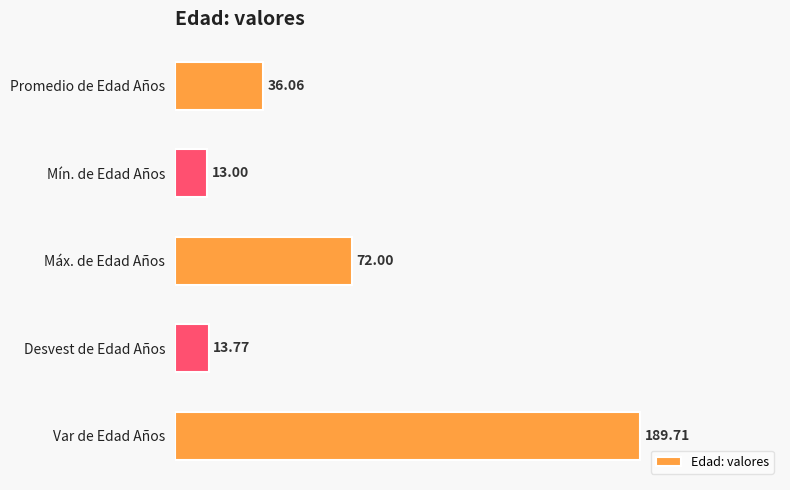

Does the chart contain stacked bars?

No